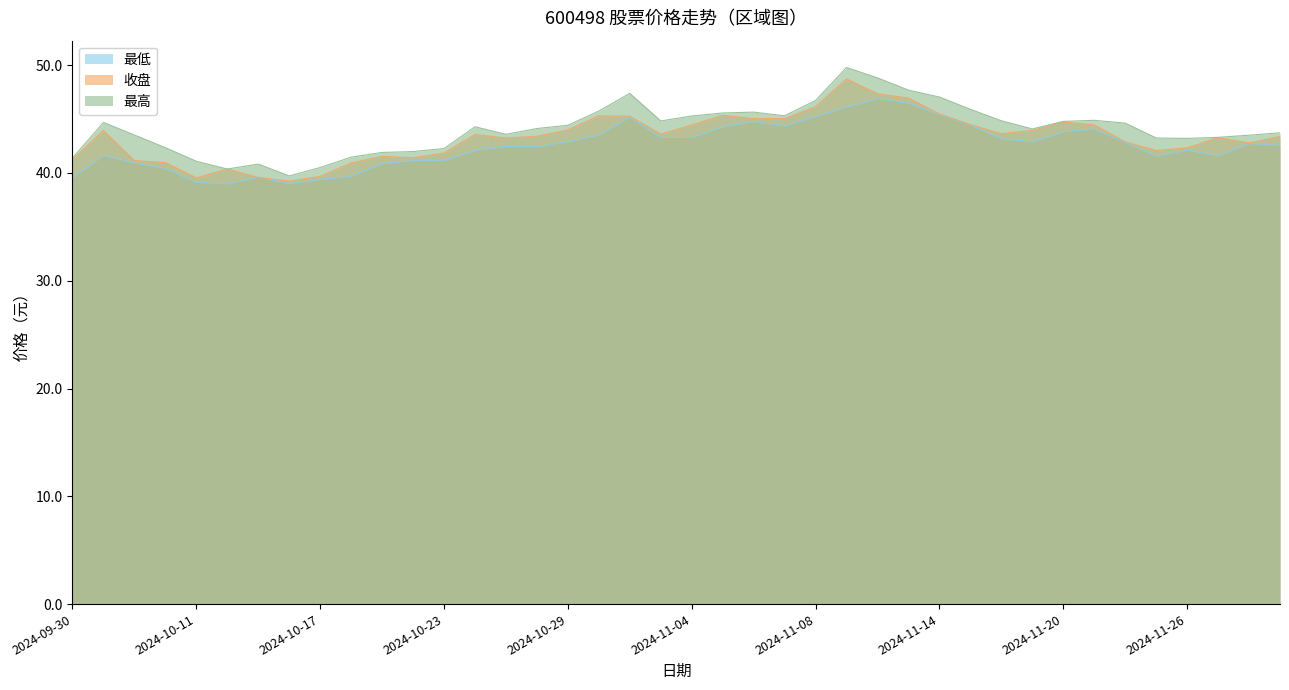

What is the difference between the 最低 values at 2024-10-17 and 2024-11-06?

5.4